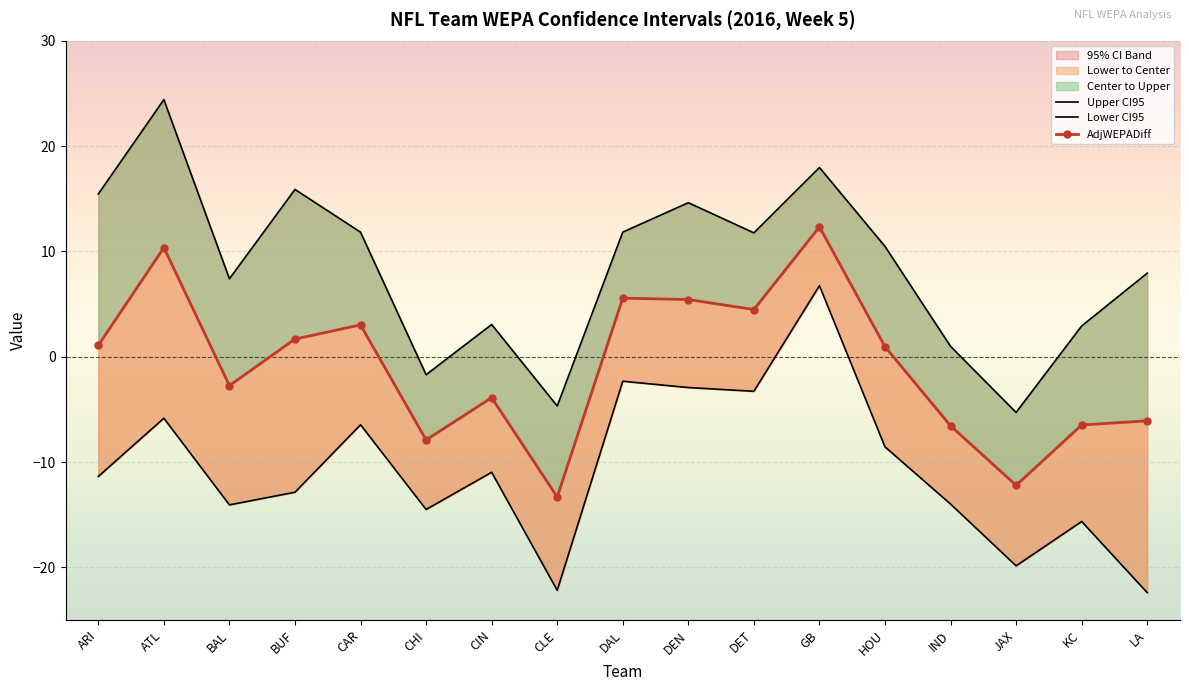

True or false: UpperCI95 and LowerCI95 cross at least once.

False